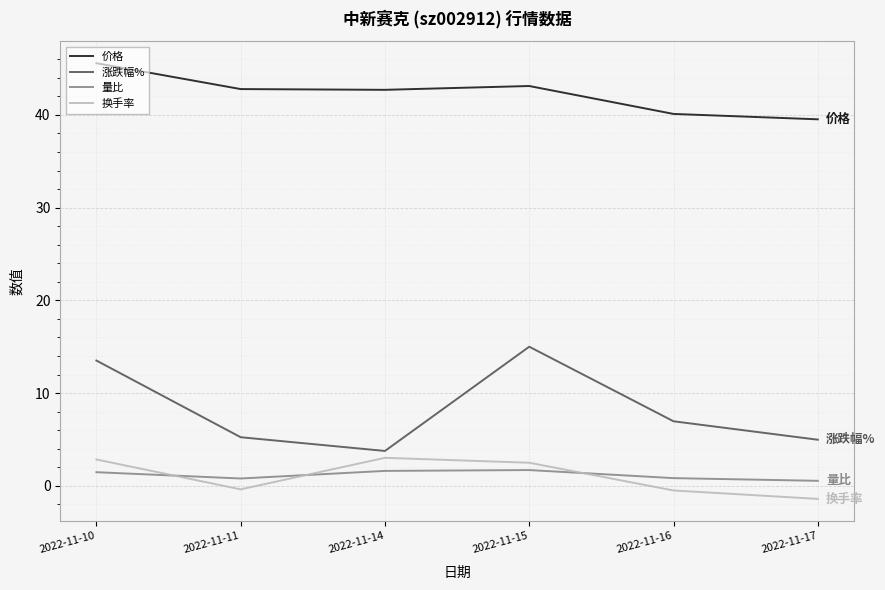

Rank the series by their maximum value, from highest to lowest.

价格, 涨跌幅%, 换手率, 量比